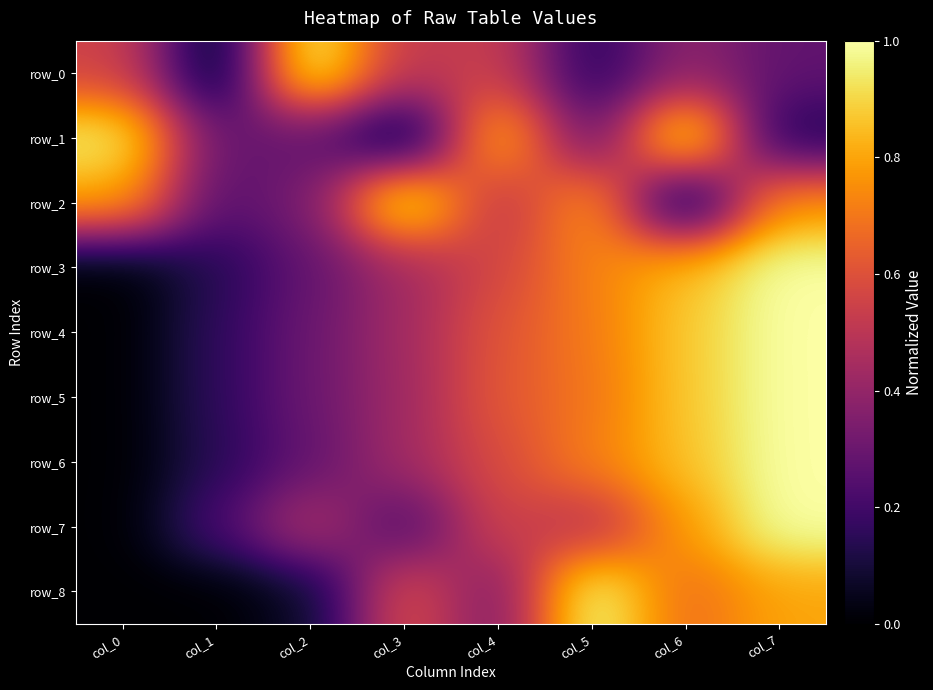

What is the approximate value of row_3 at col_6?

0.9